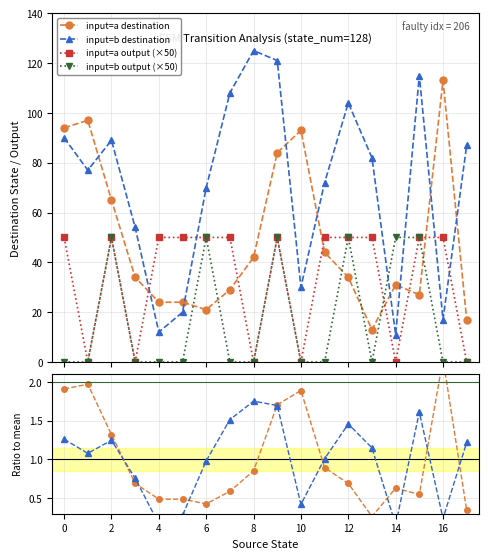

True or false: ratio input=b and input=b destination cross at least once.

False